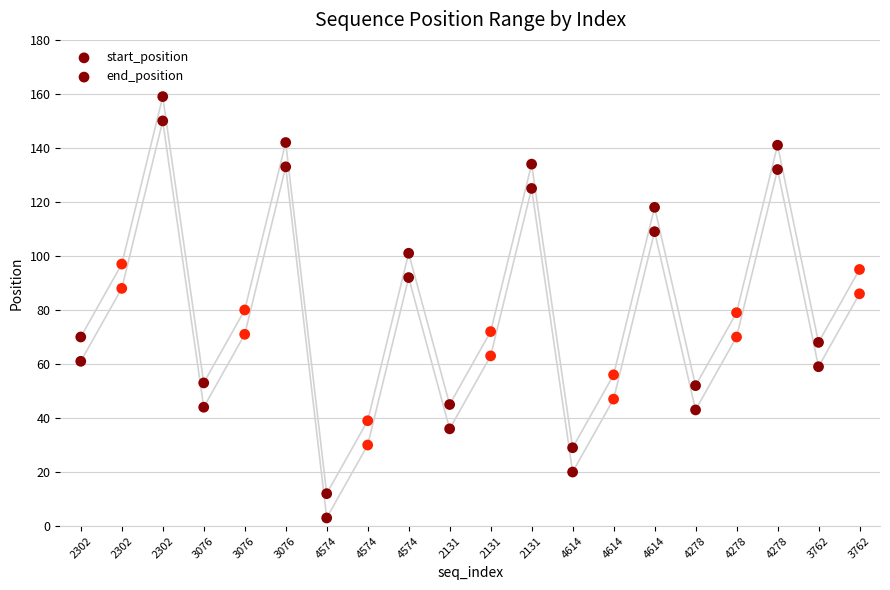

How many points are shown in the scatter plot?

40